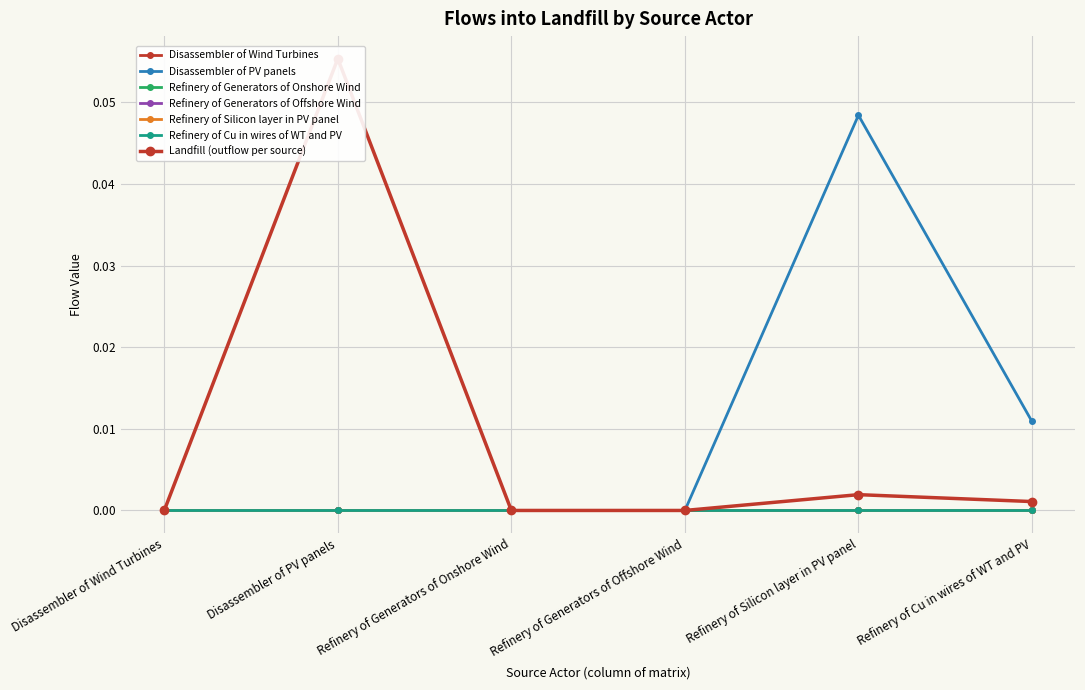

True or false: Disassembler of PV panels and Refinery of Generators of Onshore Wind intersect in this chart.

False